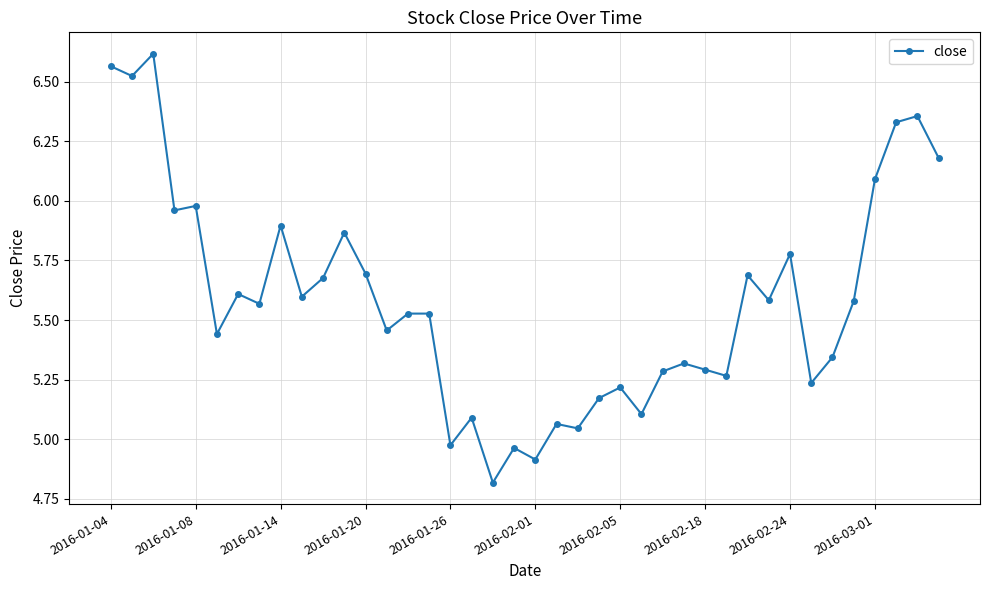

What is the sum of all values?

223.2